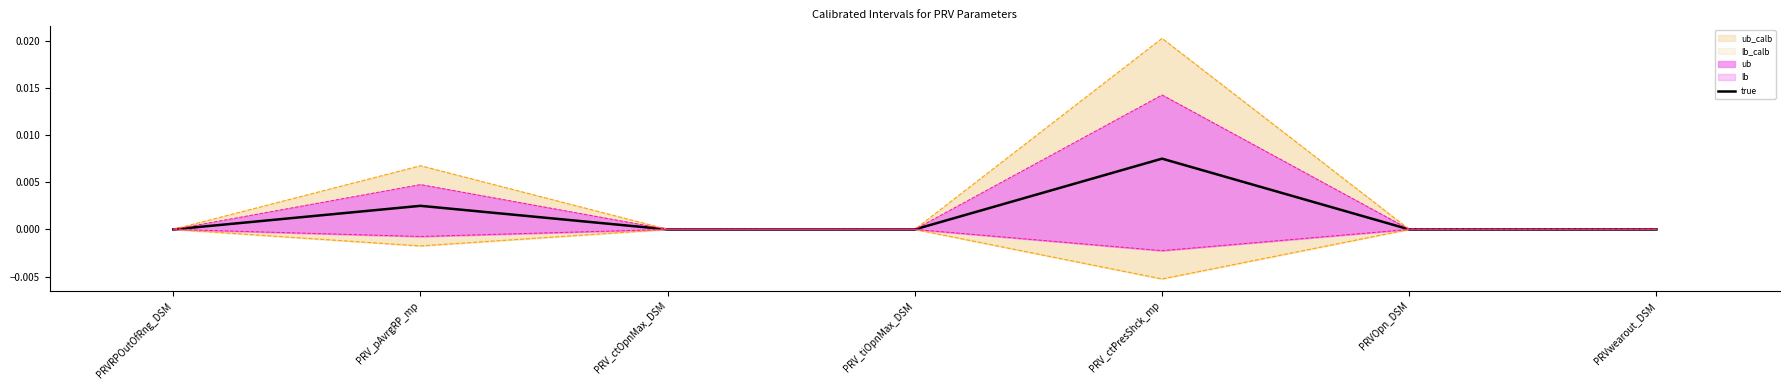

The value of lb_calb at PRV_tiOpnMax_DSM is -0.0. True or false?

False